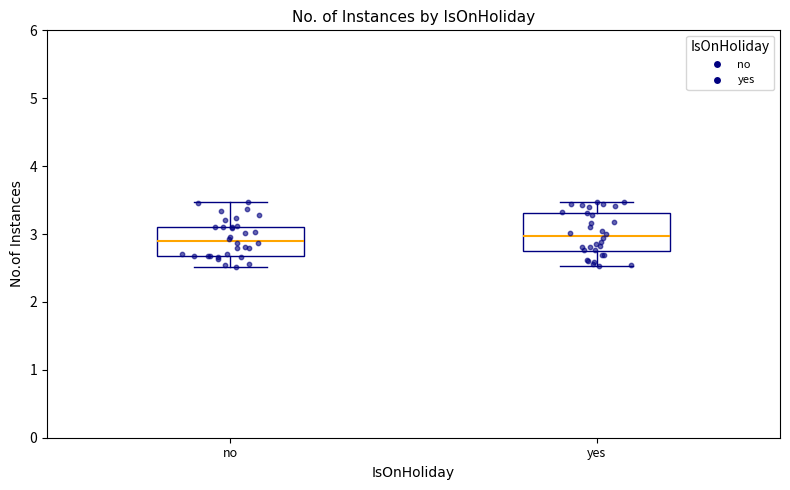

Where does the upper whisker of the box for yes end on the y-axis? The values are not printed on the chart, so give them approximately, as read against the axis.

3.5